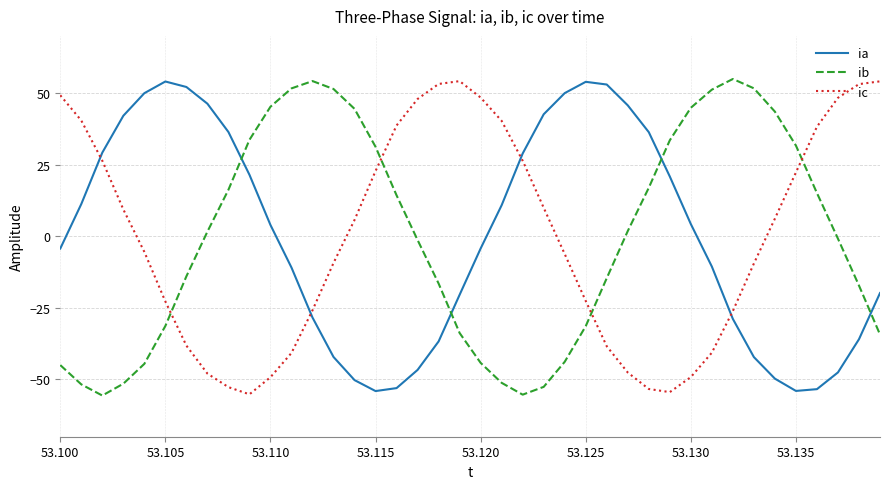

Which series ends up on top after the final intersection of ib and ic?

ic